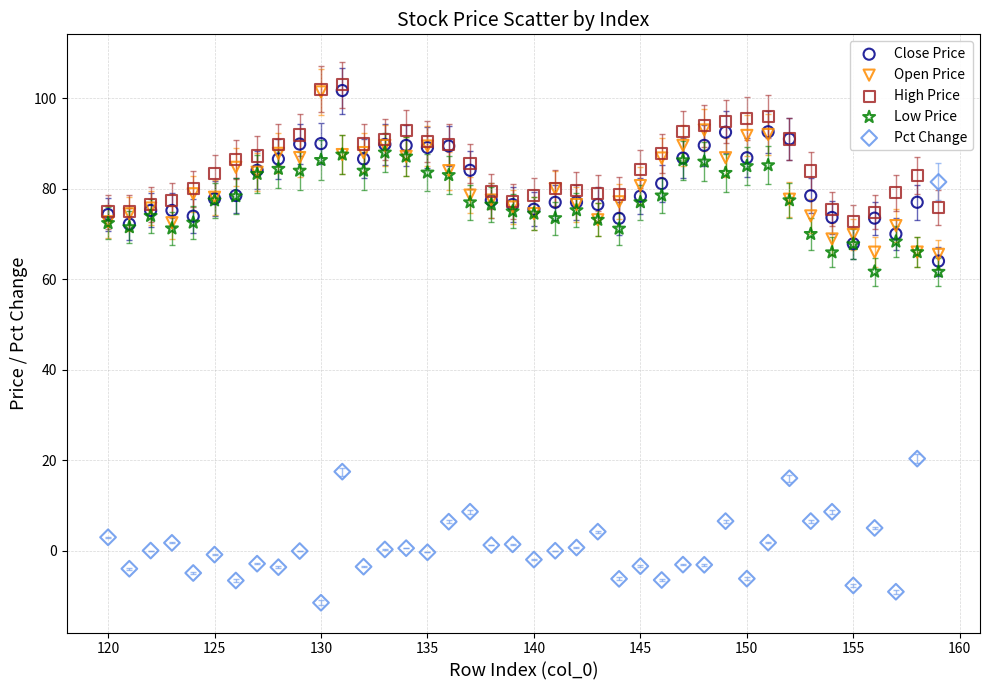

In the Pct Change series, what Y value is closest to 34?

20.3